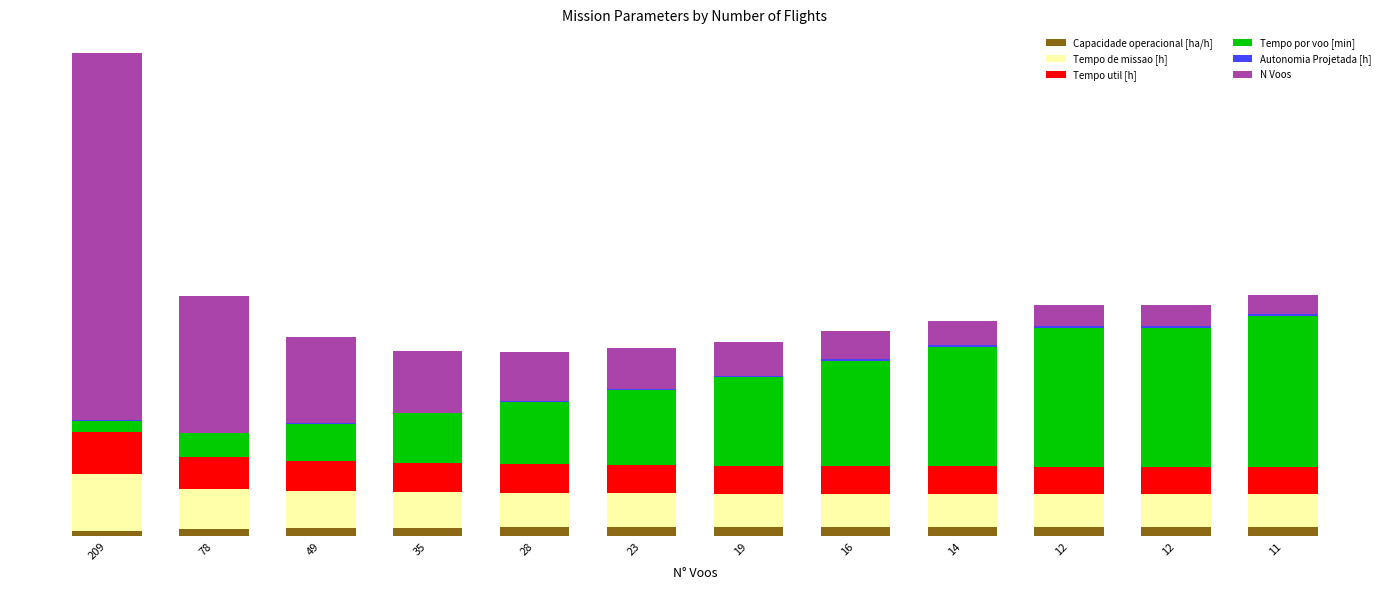

Rank the series by their maximum value, from lowest to highest.

Autonomia Projetada [h], Capacidade operacional [ha/h], Tempo util [h], Tempo de missao [h], Tempo por voo [min], N Voos